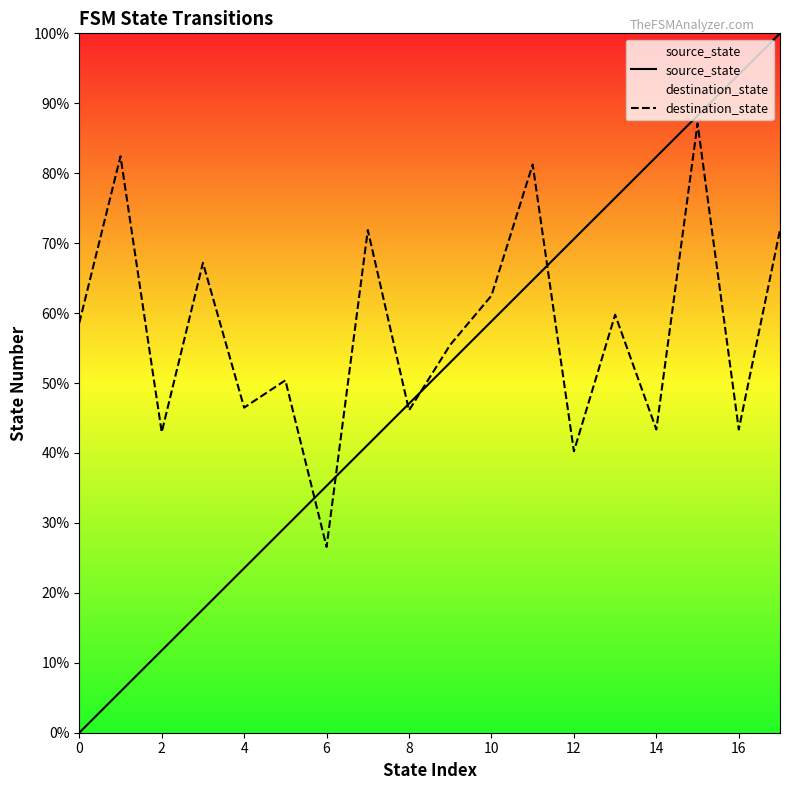

True or false: source_state has more than 2 points higher than both neighbors.

False